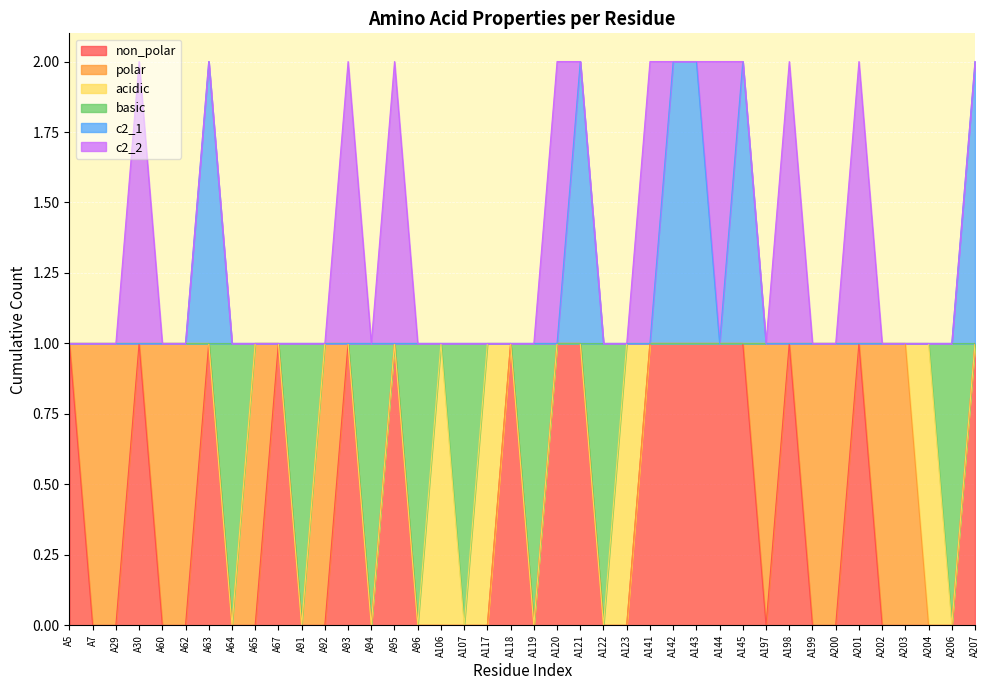

Is it true that non_polar equals 2 at A142?

False